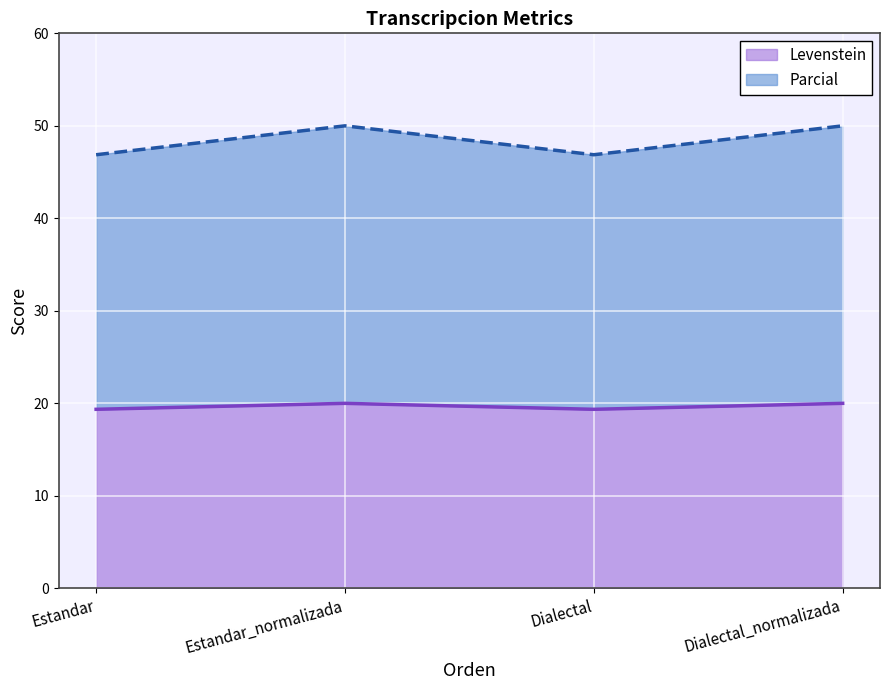

What is the spread (max minus min) of values at Dialectal?

27.5